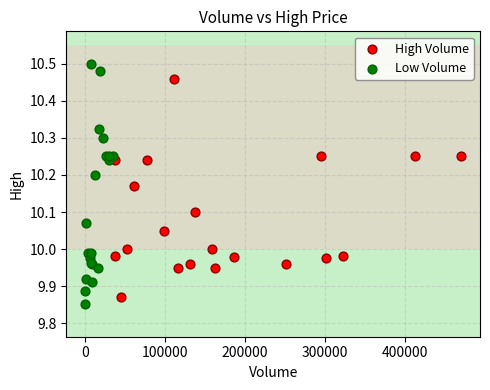

Which series has the largest Y range (max minus min)?

Low Volume